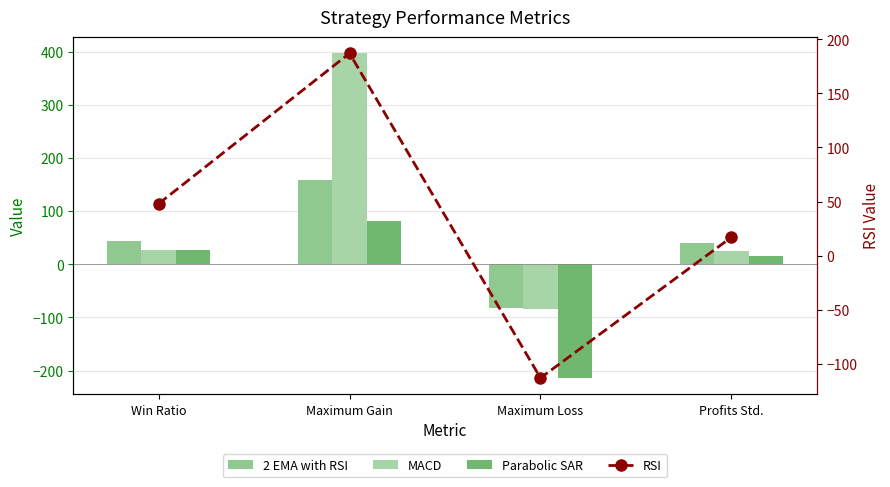

What position from the right is Profits Std.?

1